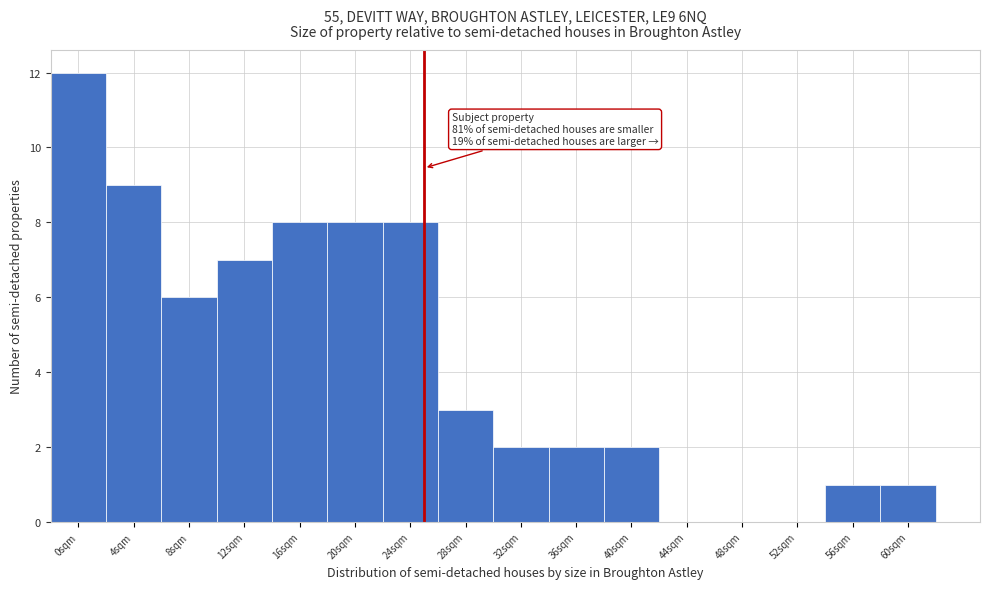

Reading right to left, what are all the values shown in this chart?

60sqm=1	56sqm=1	52sqm=0	48sqm=0	44sqm=0	40sqm=2	36sqm=2	32sqm=2	28sqm=3	24sqm=8	20sqm=8	16sqm=8	12sqm=7	8sqm=6	4sqm=9	0sqm=12